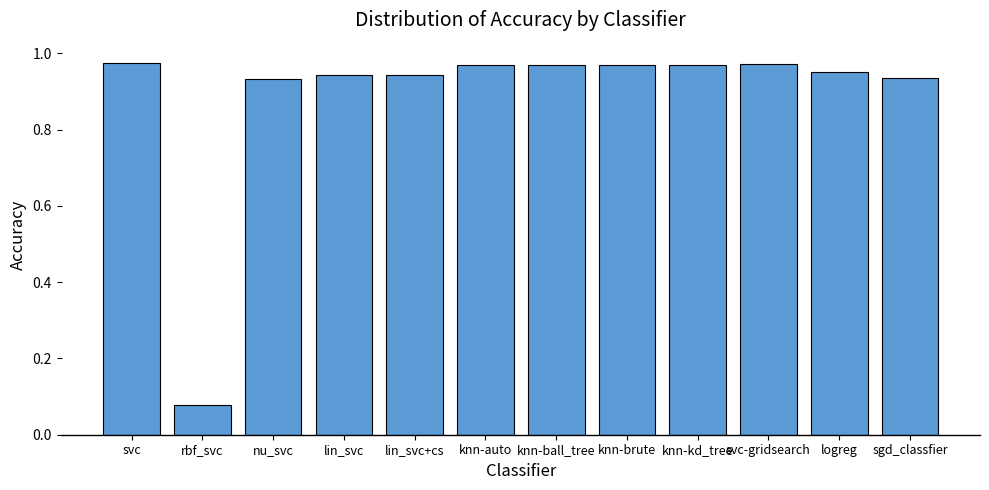

Between knn-brute and rbf_svc, which is larger?

knn-brute